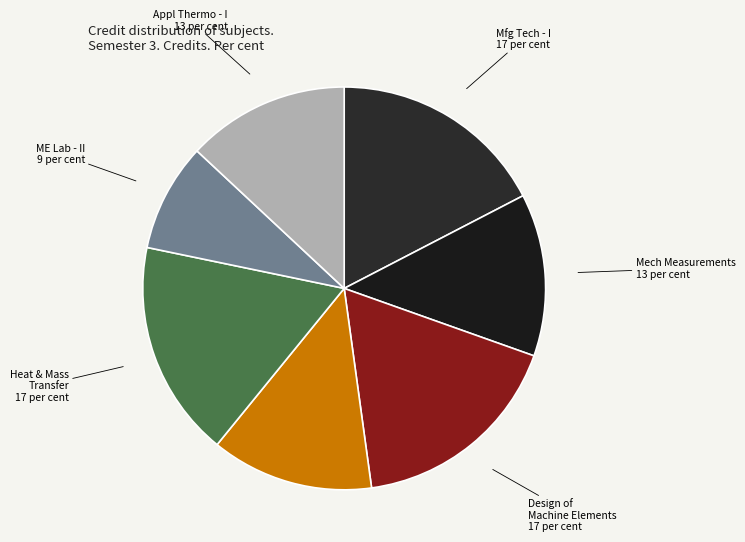

How many segments does this pie chart have?

7